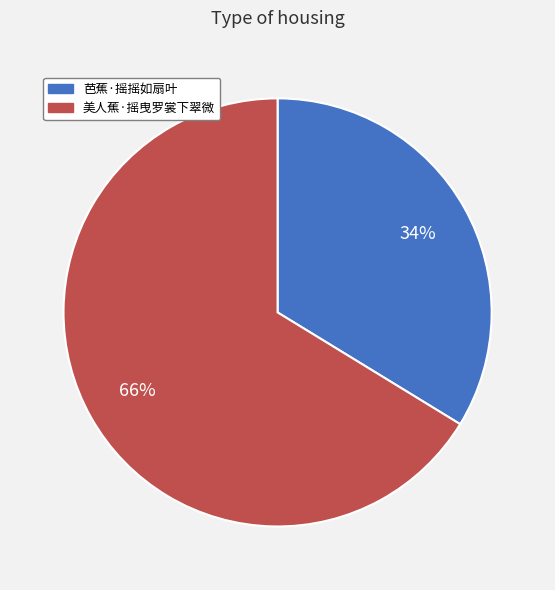

How many slices are in this pie chart?

2